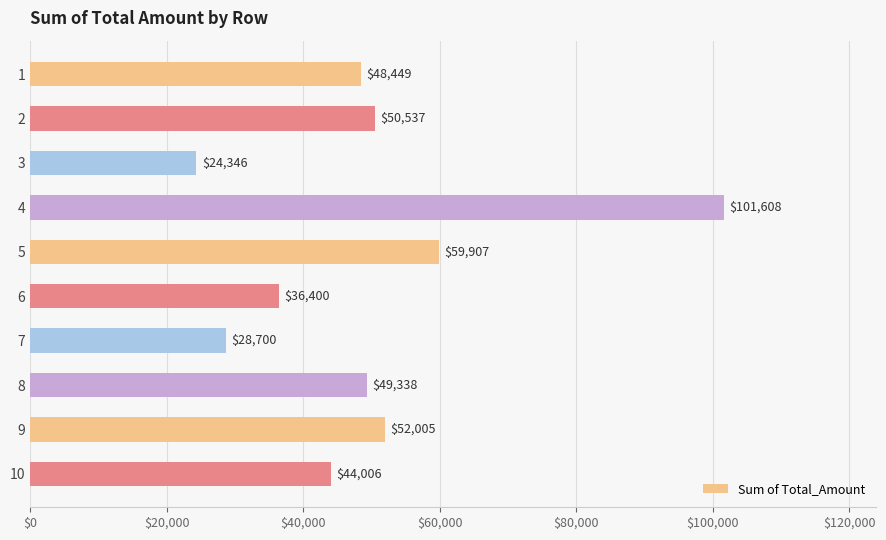

What is the value of the 4th bar from the top?

101607.9